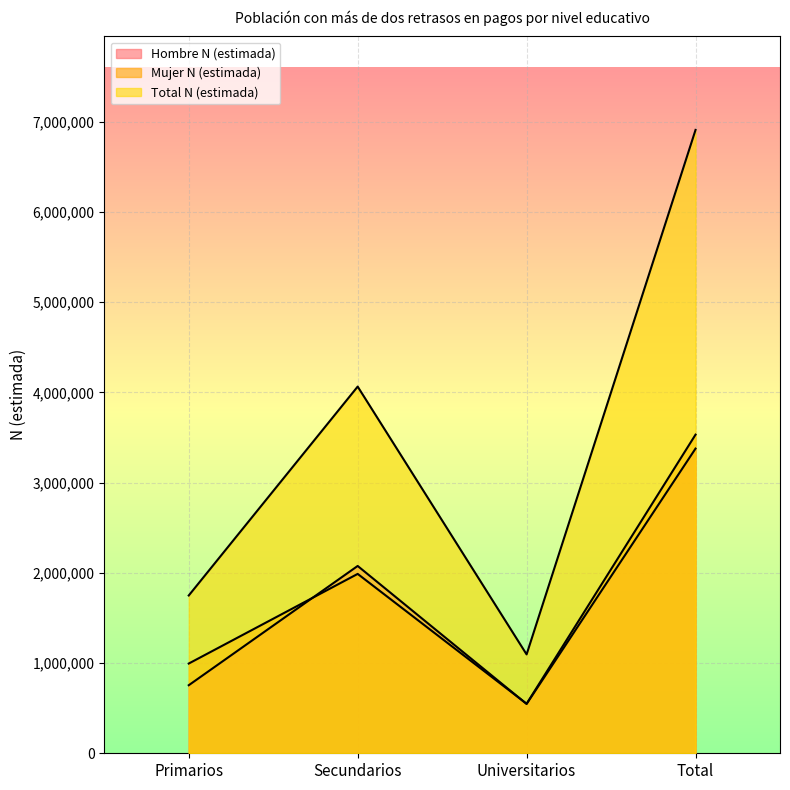

Which category has the highest value across all series?

Total